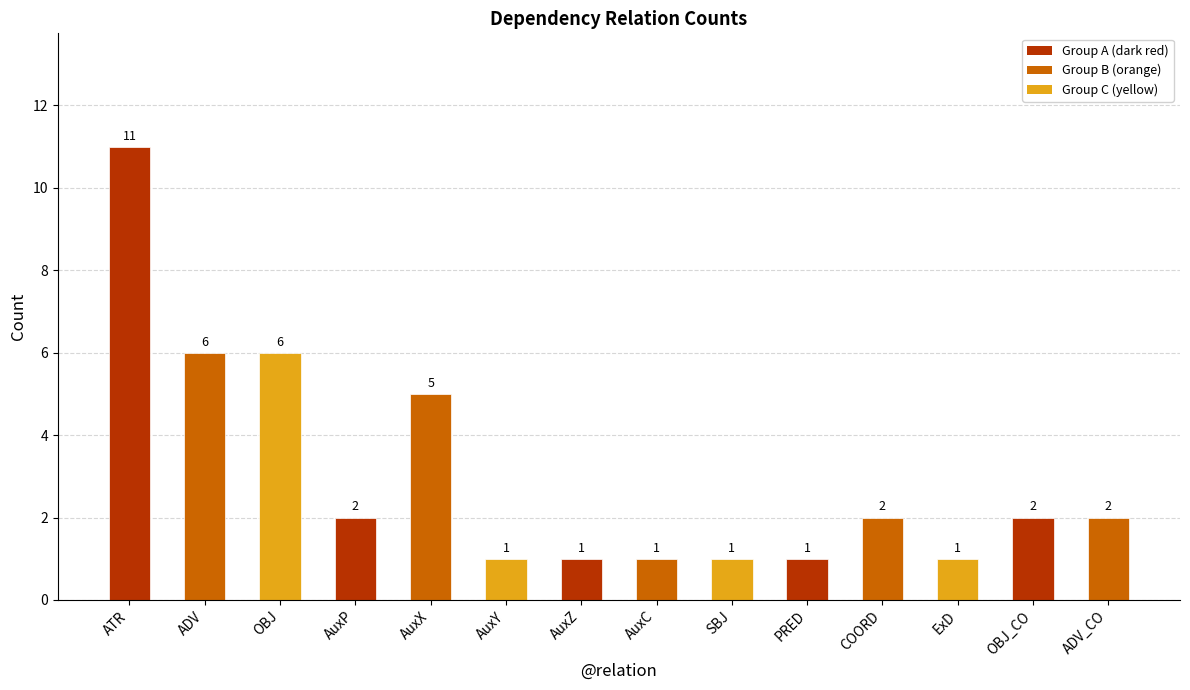

What is the maximum value shown in the chart?

11